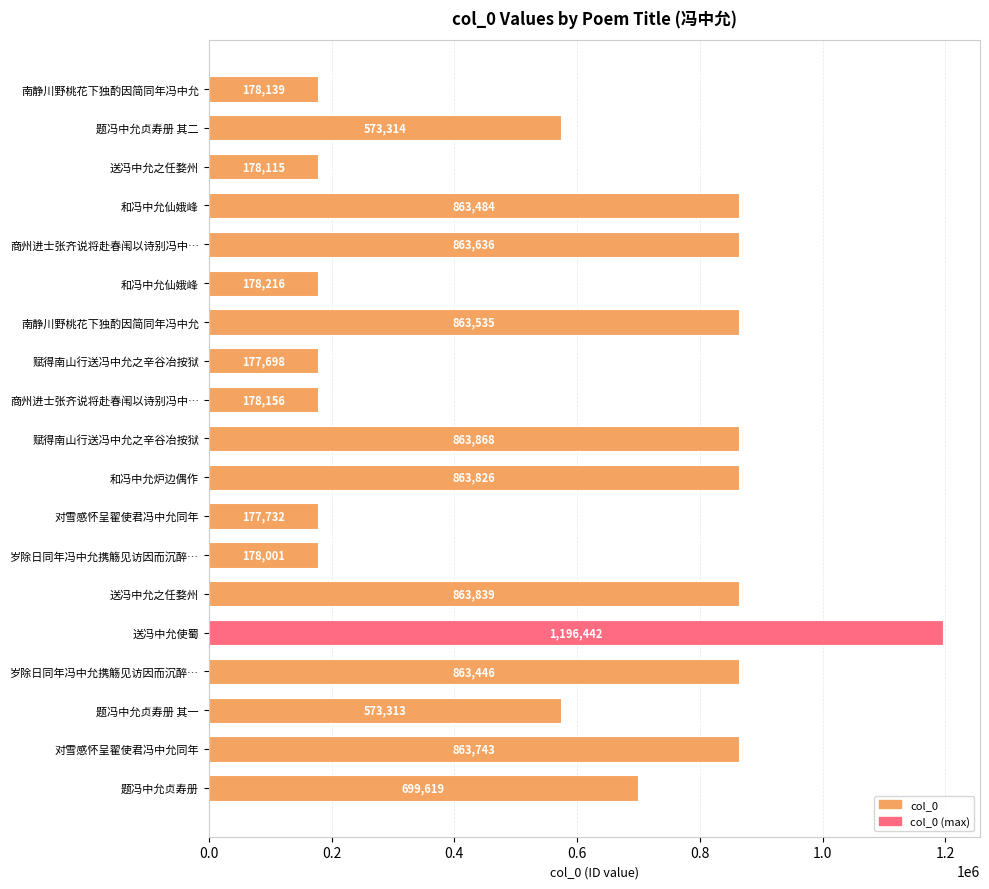

How many categories are shown in the chart?

19